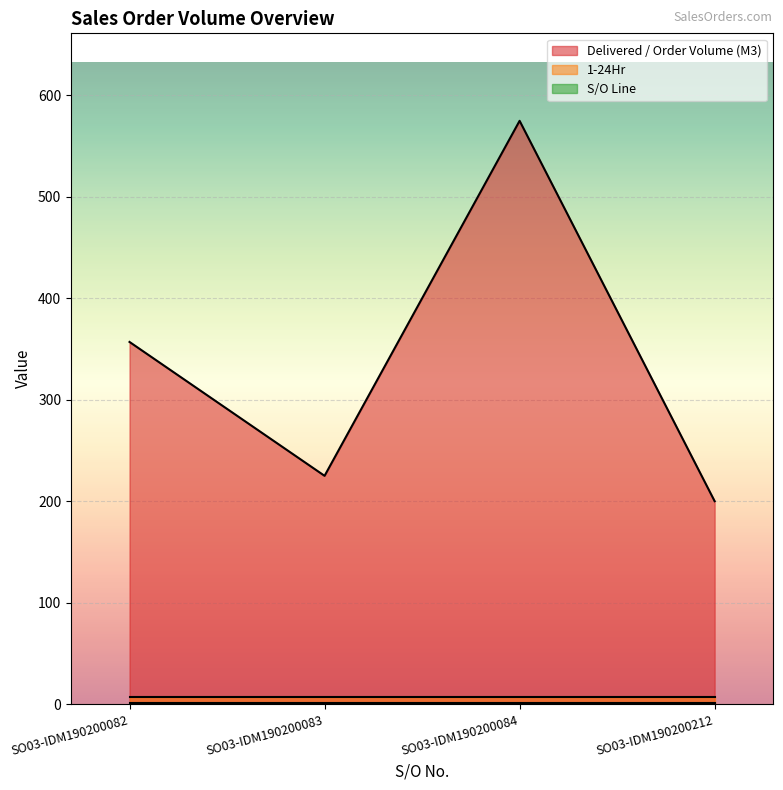

At which category does the chart reach its minimum across all series?

SO03-IDM190200082